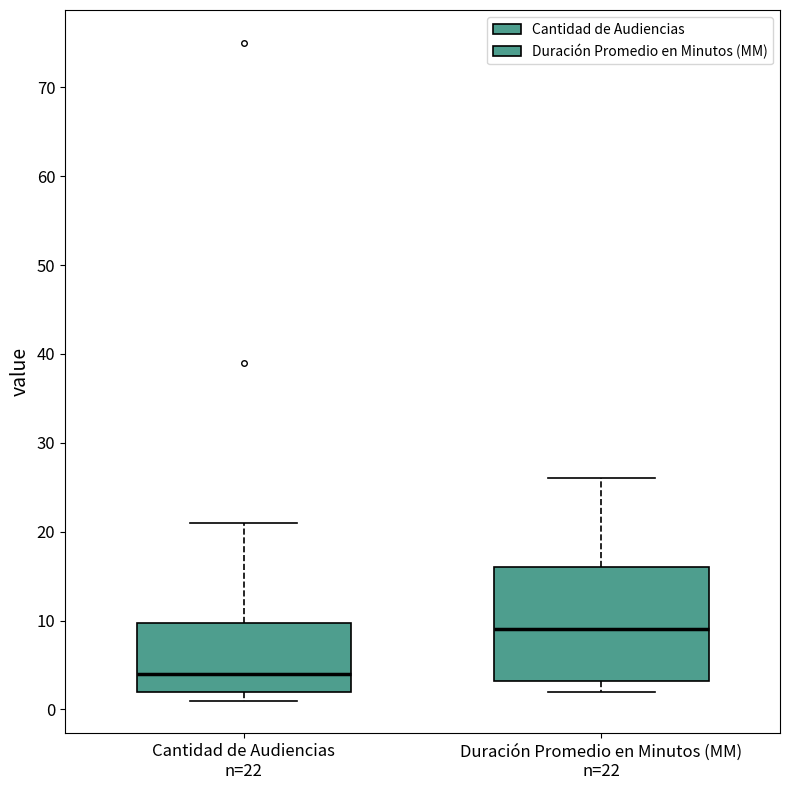

Which box has the highest median line?

Duración Promedio en Minutos (MM) n=22